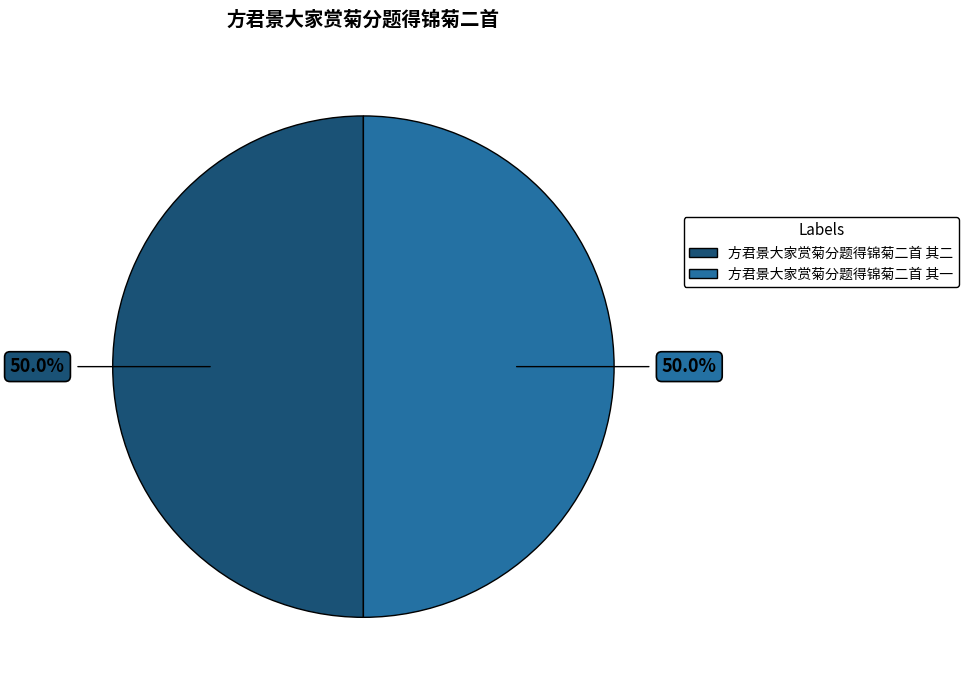

What portion of the pie excludes 方君景大家赏菊分题得锦菊二首 其二?

50.0%